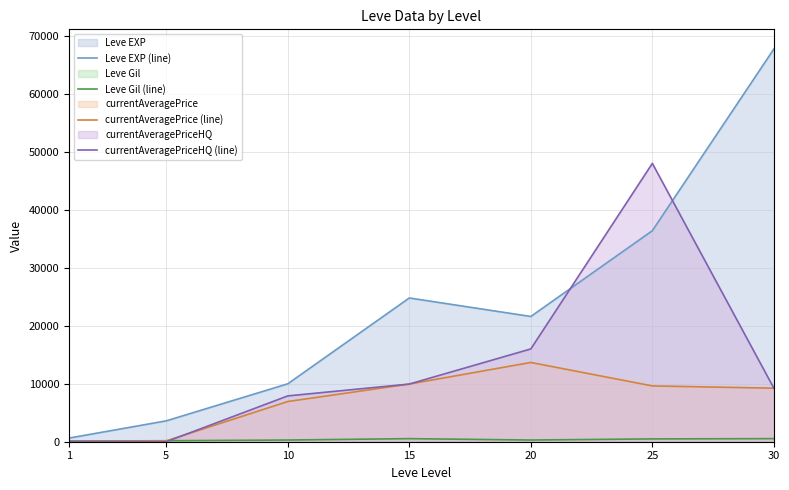

Reading right to left, list all the values displayed in this chart.

Leve EXP (line): 30=67730.0	25=36390.0	20=21600.0	15=24790.0	10=9990.0	5=3600.0	1=630.0
Leve Gil (line): 30=532.0	25=485.0	20=292.0	15=529.0	10=293.0	5=170.0	1=113.0
currentAveragePrice (line): 30=9230.6	25=9623.8	20=13669.0	15=9943.8	10=6933.3	5=150.0	1=41.7
currentAveragePriceHQ (line): 30=9230.6	25=48000.0	20=16002.8	15=9943.8	10=7900.0	5=0.0	1=29.4